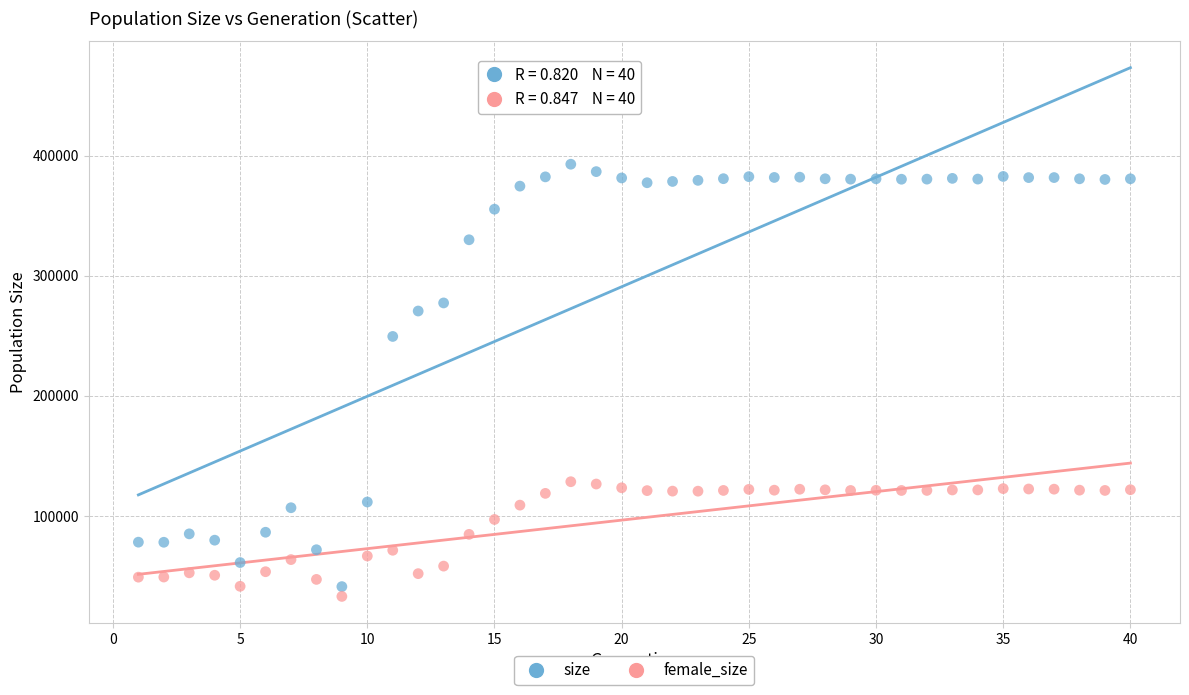

Which series has the widest spread of Y values?

size